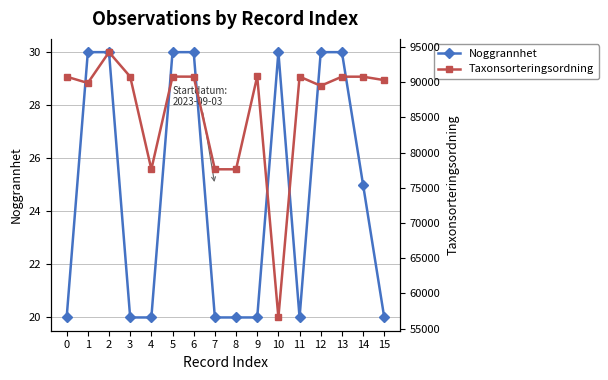

The Taxonsorteringsordning series shows 90307 at 15. True or false?

True